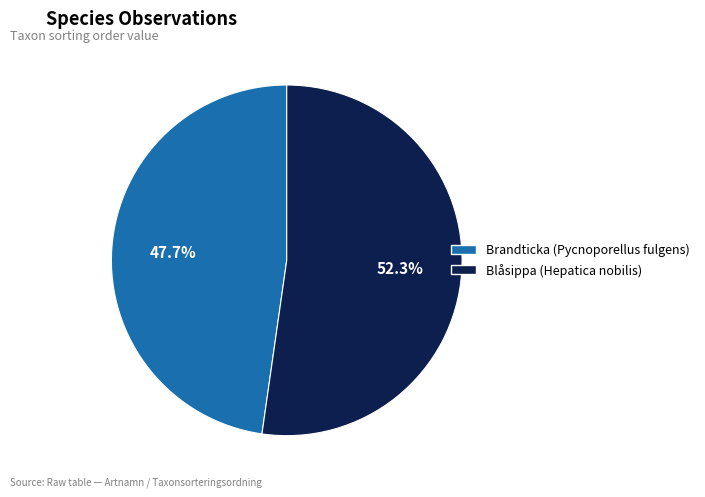

What is the largest slice in the pie chart?

Blåsippa (Hepatica nobilis)